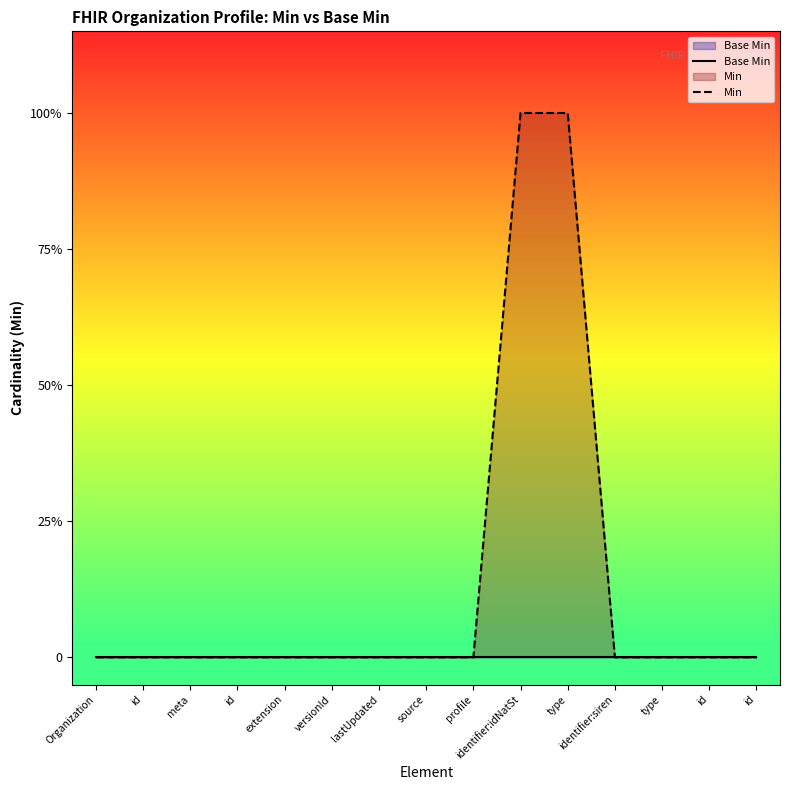

At which label does Base Min reach its minimum?

Organization